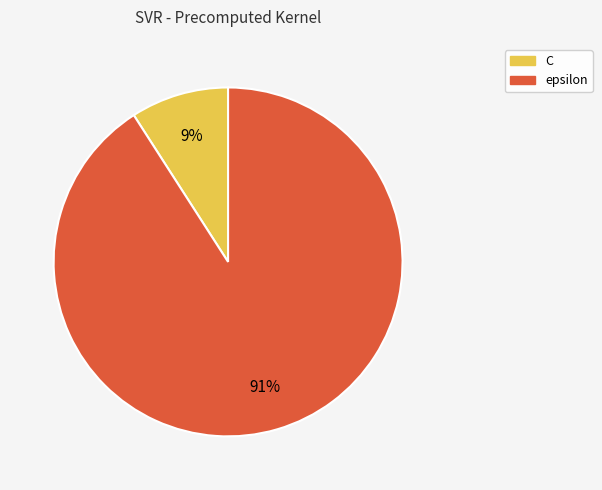

What percentage is the C slice, to the nearest percent?

9%